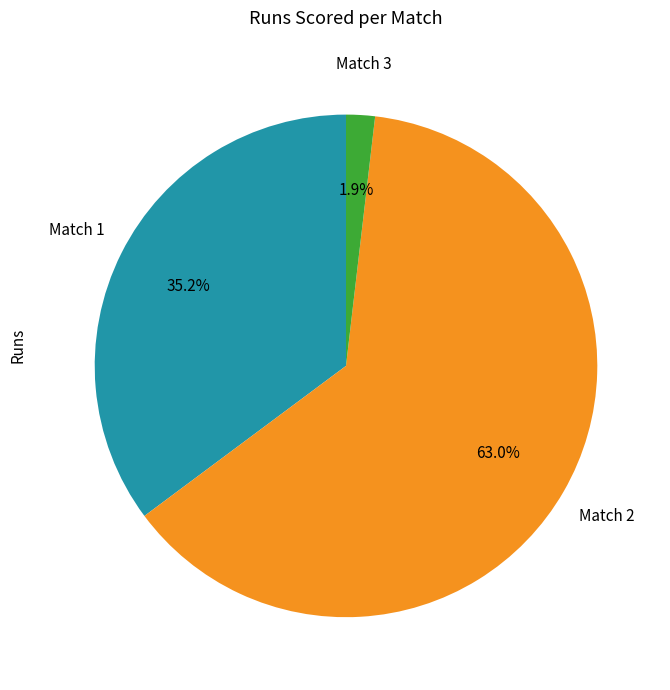

Does any single category account for the majority?

Yes